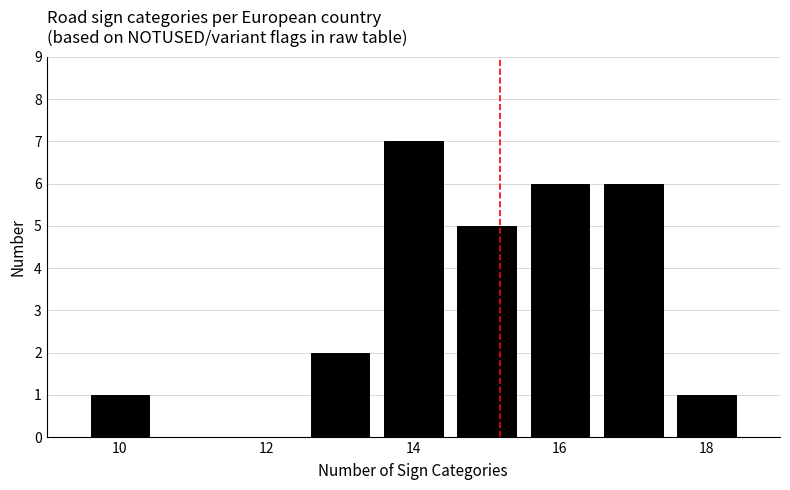

Reading left to right, transcribe this chart: for each bar, give the range it covers on the x-axis and its height. Neither the bar edges nor the heights are printed on the chart, so give them approximately, as read against the axes.

9.5 to 10.5: 1
10.5 to 11.5: 0
11.5 to 12.5: 0
12.5 to 13.5: 2
13.5 to 14.5: 7
14.5 to 15.5: 5
15.5 to 16.5: 6
16.5 to 17.5: 6
17.5 to 18.5: 1